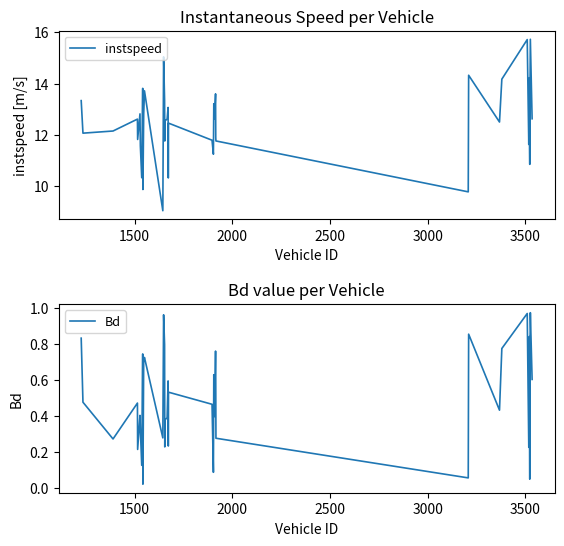

Count the number of categories in the chart.

40